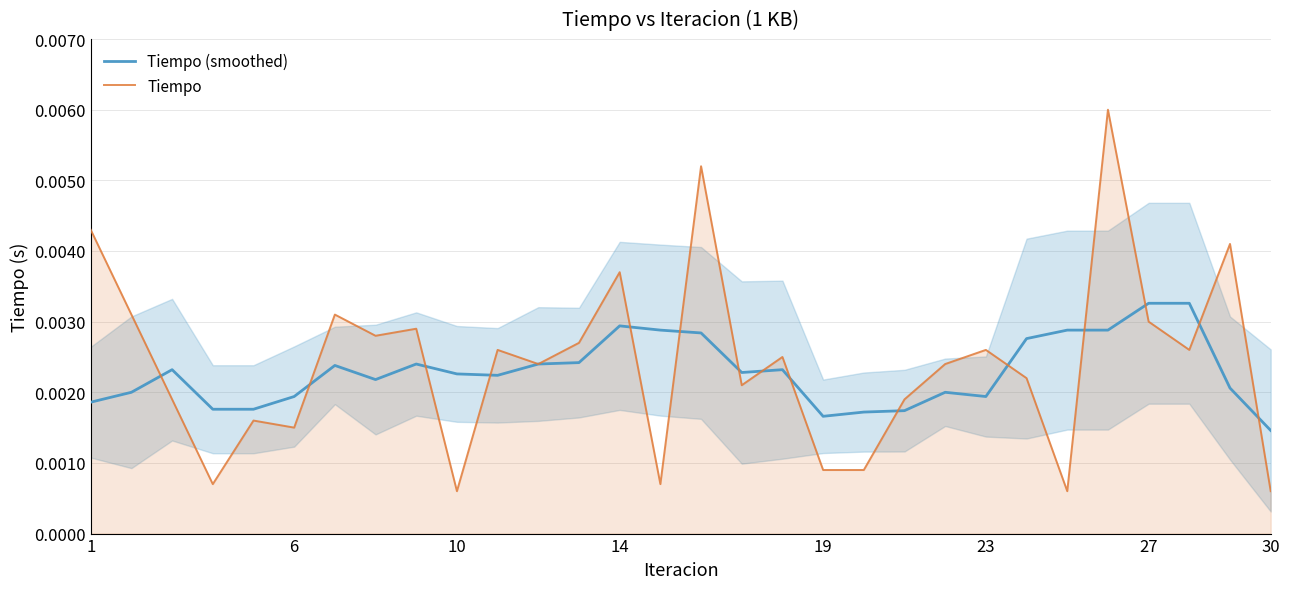

Where is Tiempo (smoothed) nearest to the value 0?

30